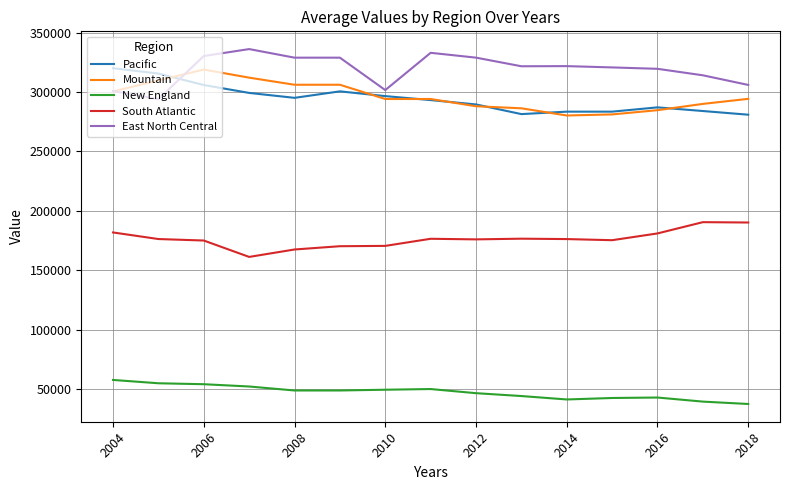

What is the highest value of the Pacific series?

320092